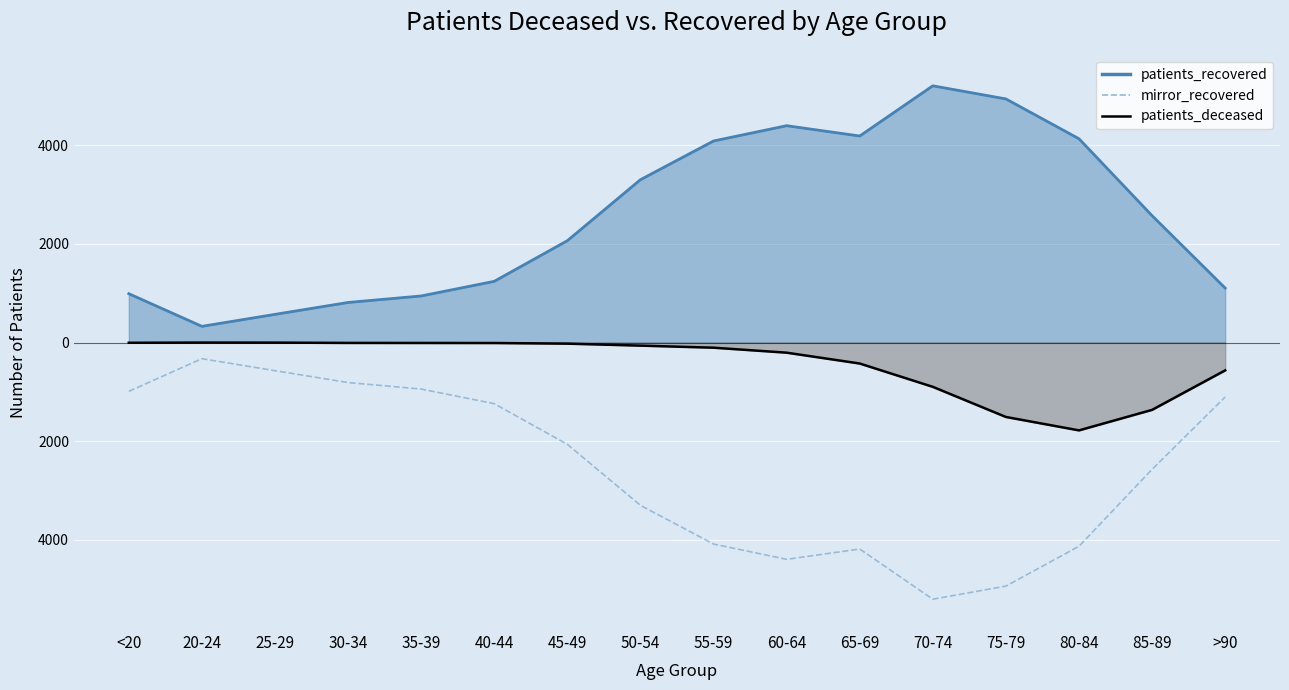

What is the label of the 9th point from the left?

55-59